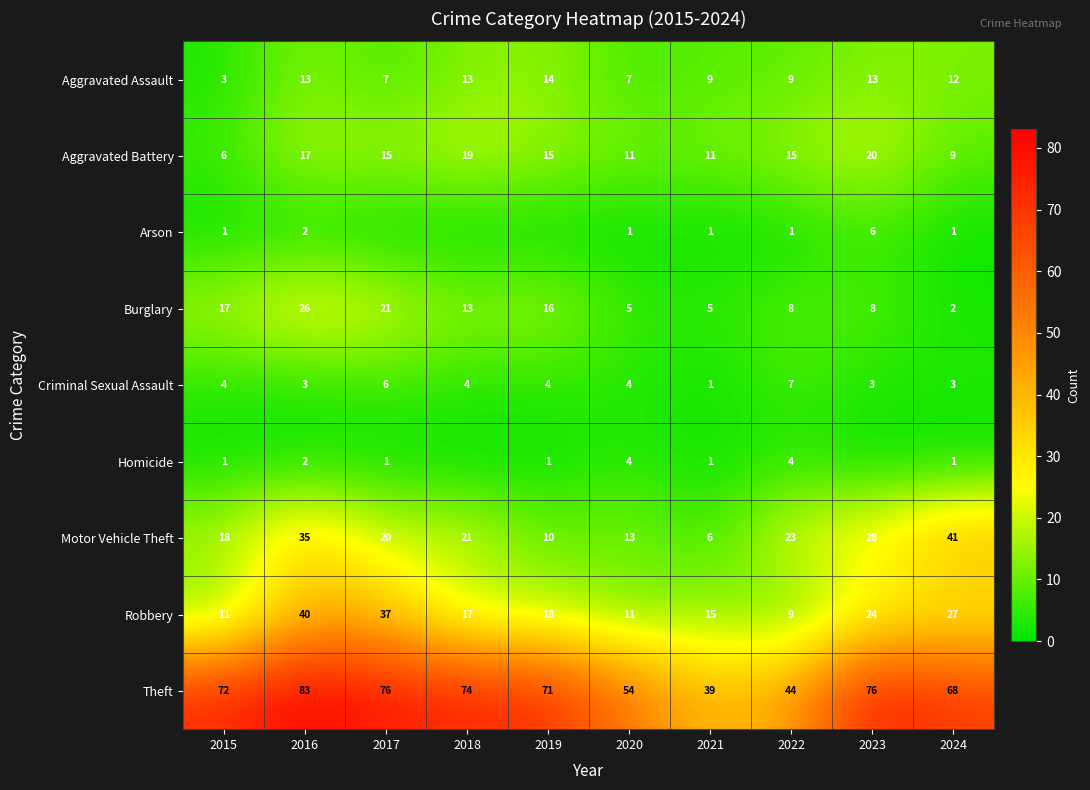

What is the maximum value for Burglary?

26